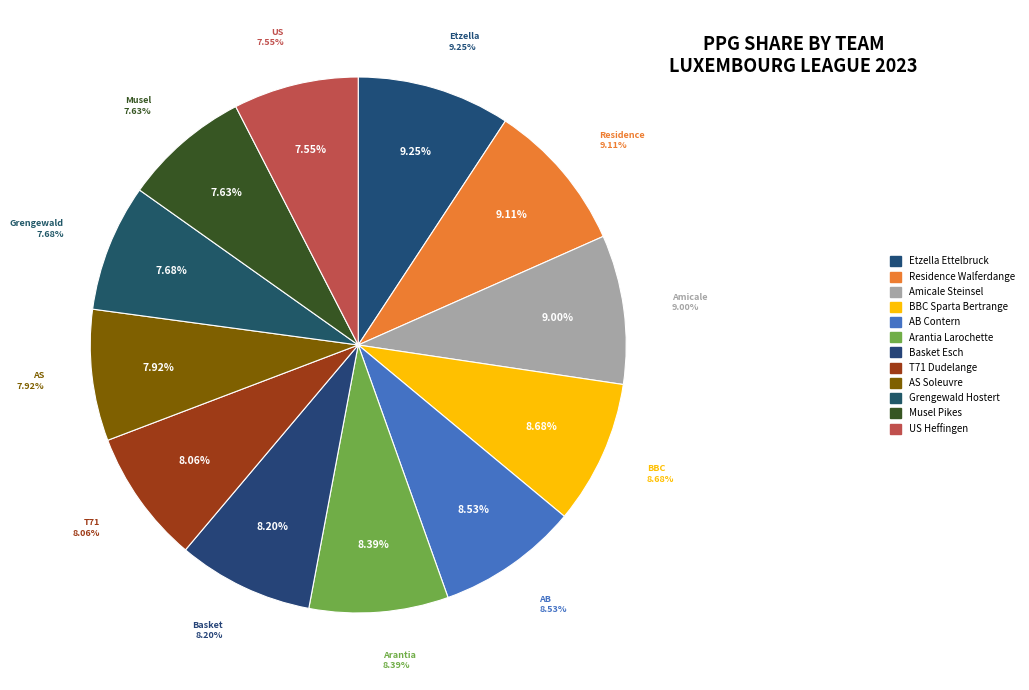

How much of the chart is everything except AS Soleuvre?

92.1%